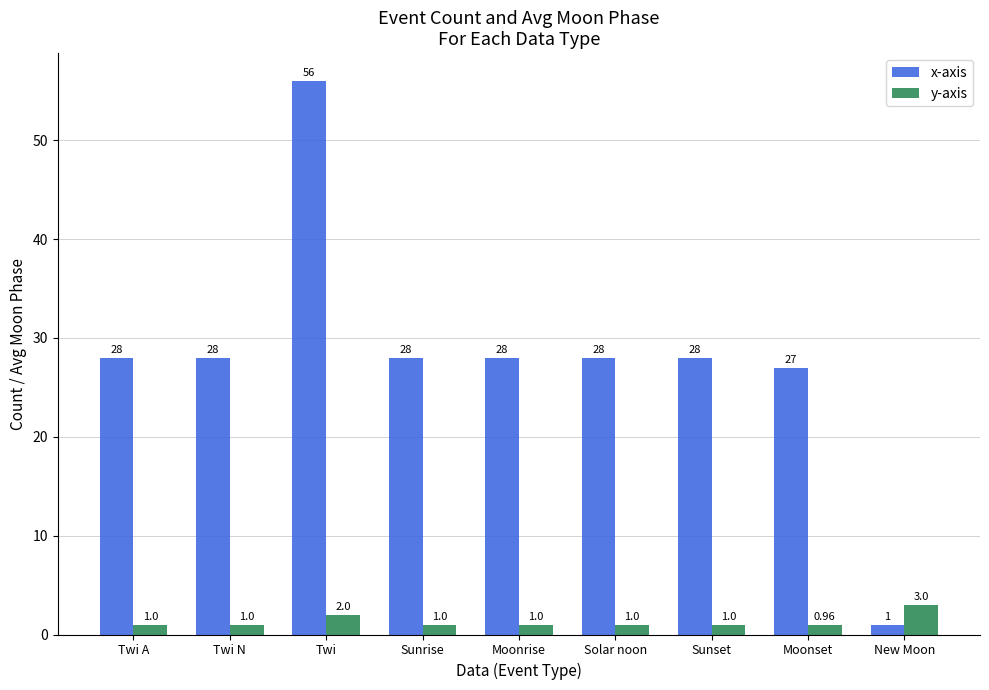

At which category is the sum across all series the highest?

Twi